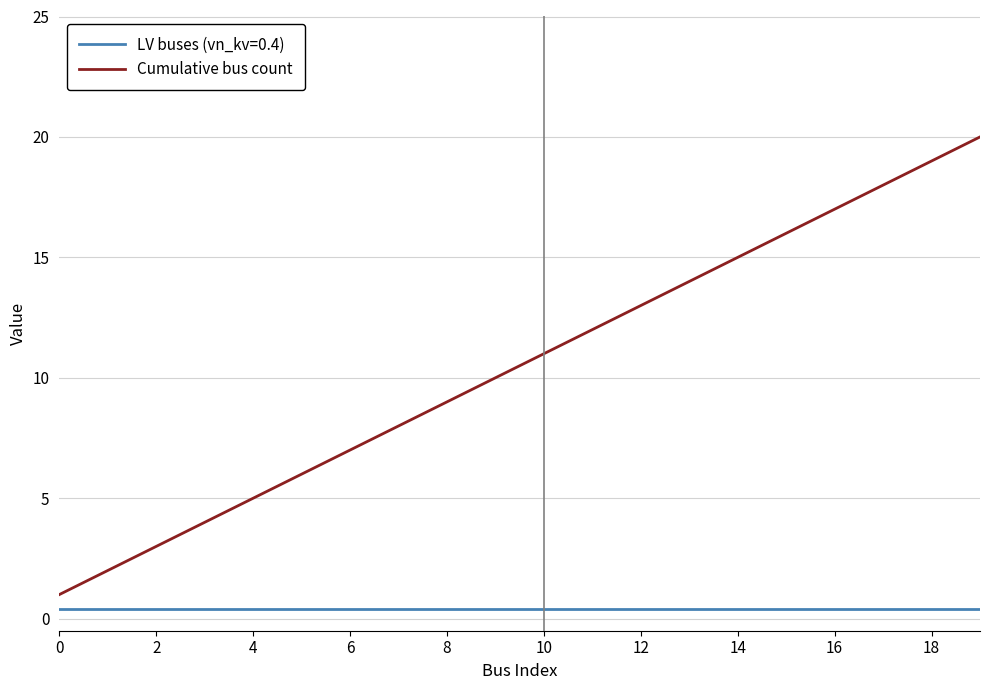

What is the smallest value displayed?

0.4